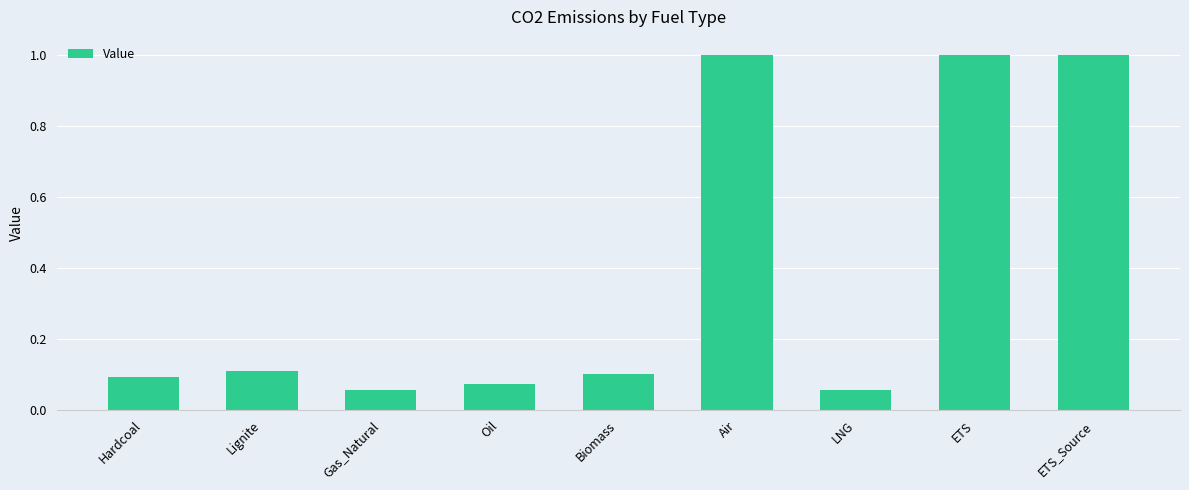

What is the maximum value shown in the chart?

1.0